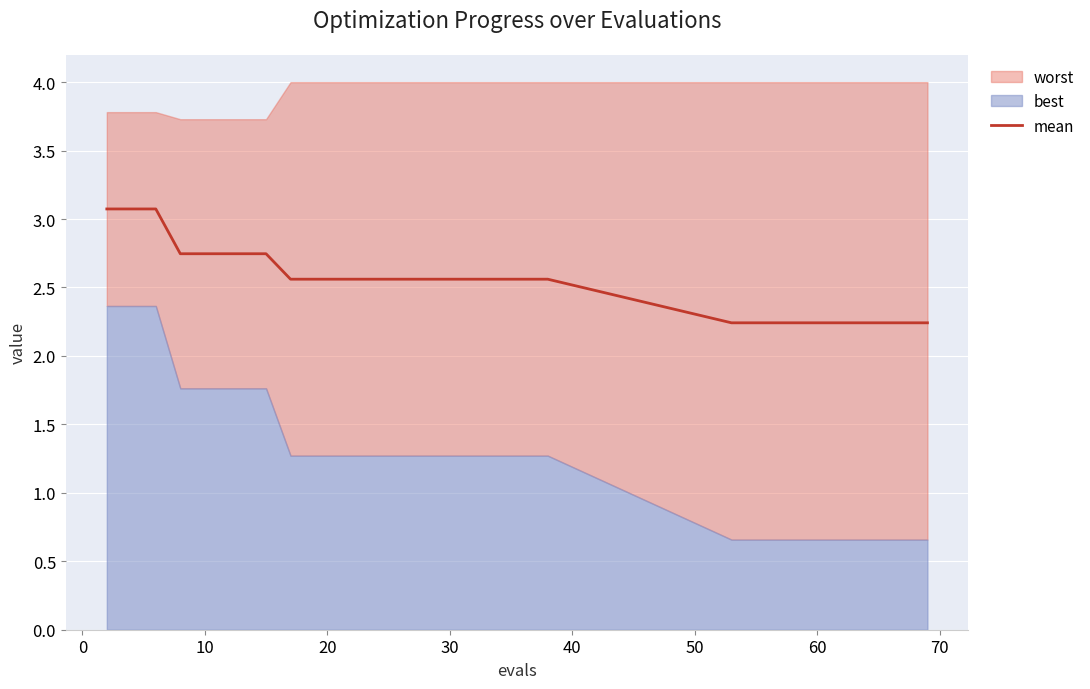

What is the maximum value for mean?

3.1